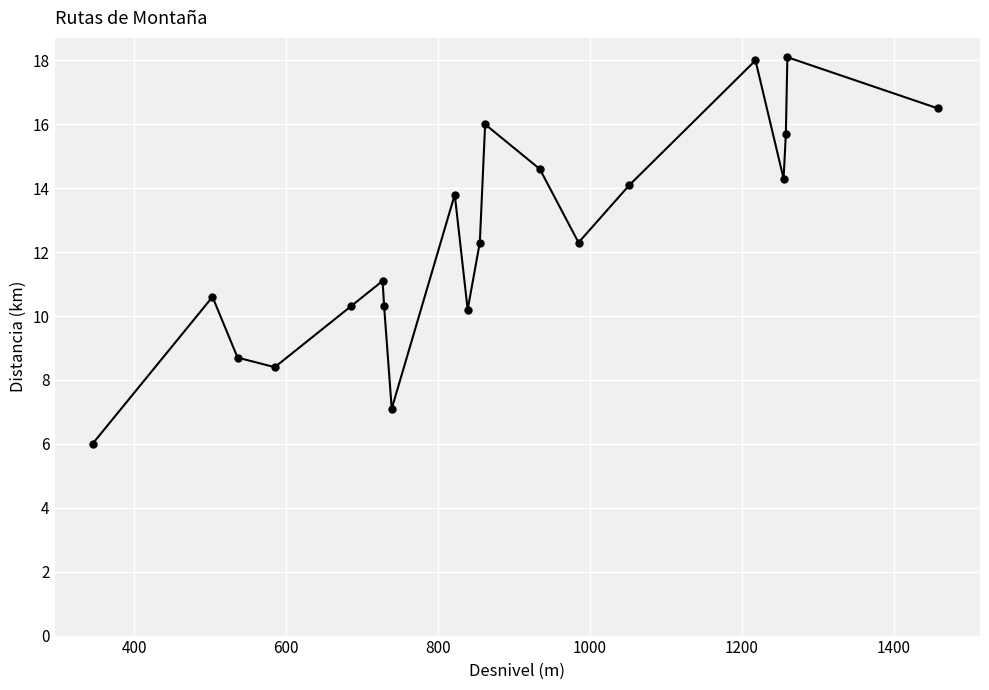

Reading right to left, extract all data points from this chart.

16.5	18.1	15.7	14.3	18.0	14.1	12.3	14.6	16.0	12.3	10.2	13.8	7.1	10.3	11.1	10.3	8.4	8.7	10.6	6.0